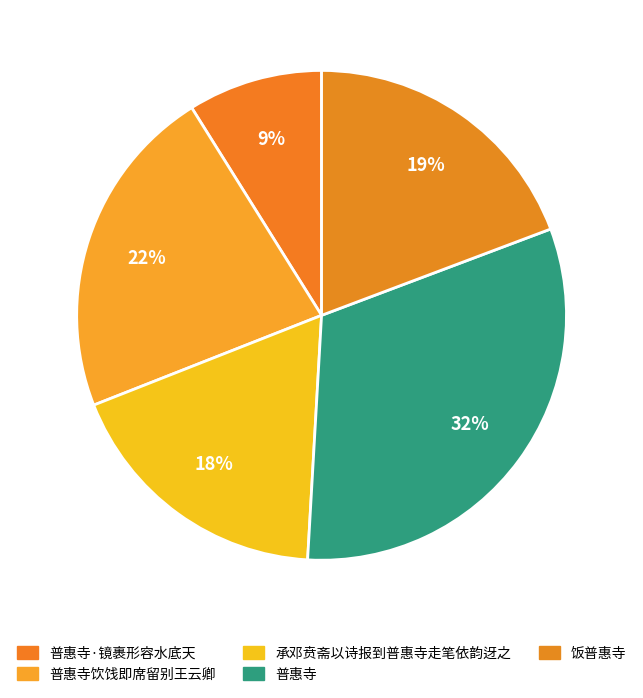

To the nearest percent, what is the average slice percentage?

20%